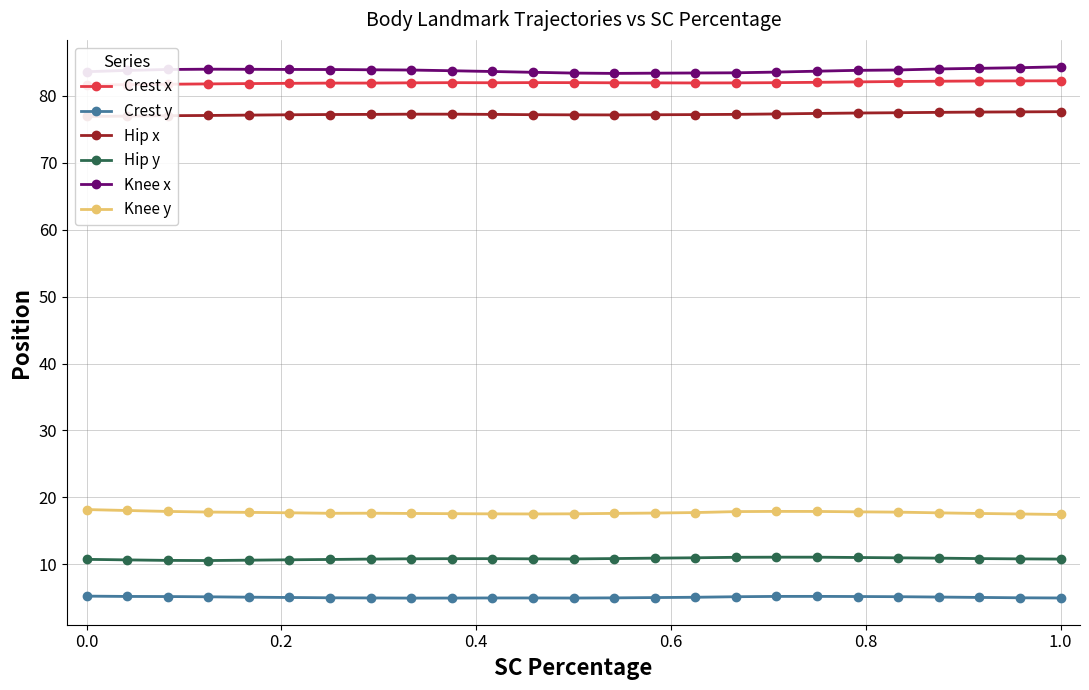

True or false: Hip y has more than 1 interior local peaks.

True